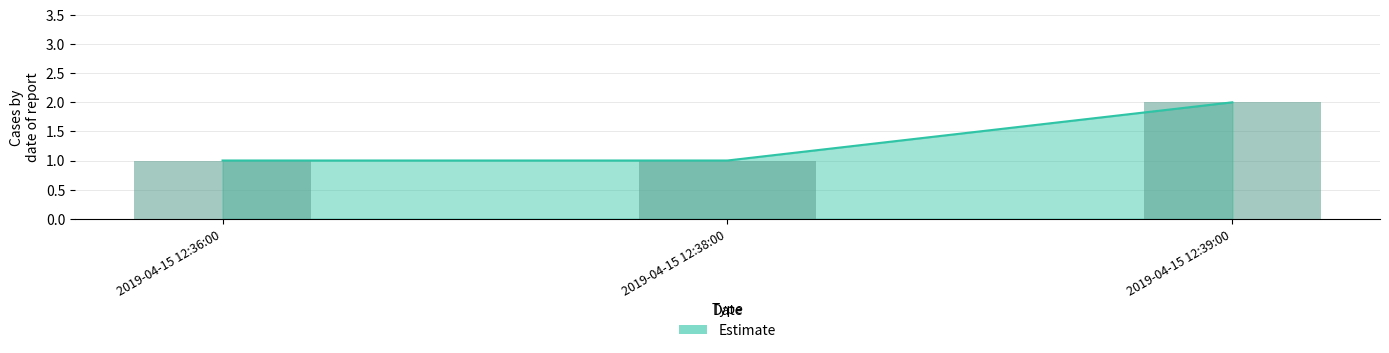

What position from the right is 2019-04-15 12:38:00?

2